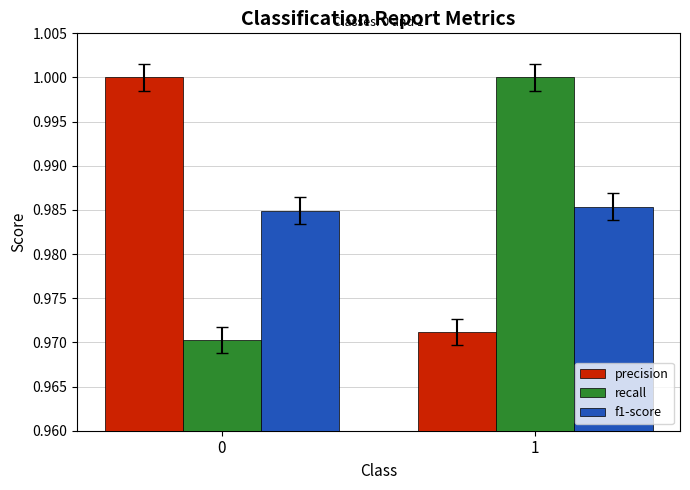

What is the sum of all f1-score values?

2.0